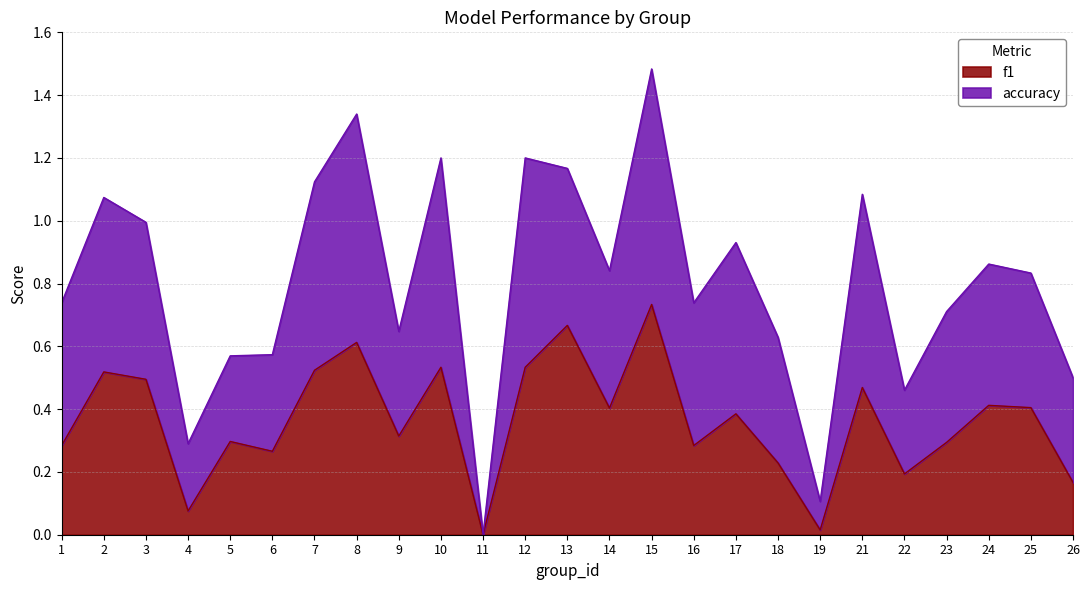

Which label corresponds to the largest value in the chart?

15